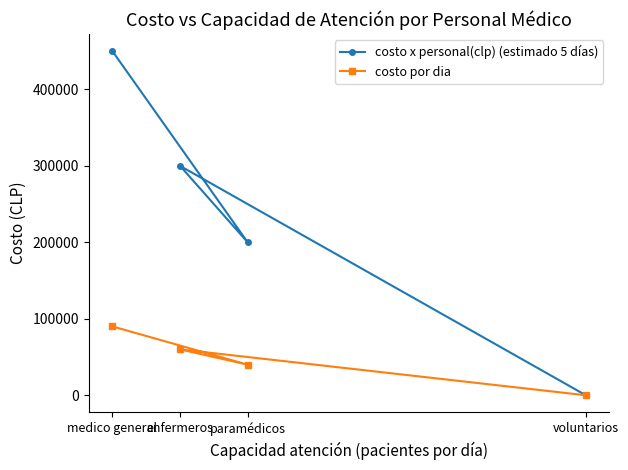

True or false: costo x personal(clp) (estimado 5 días) and costo por dia cross at least once.

False